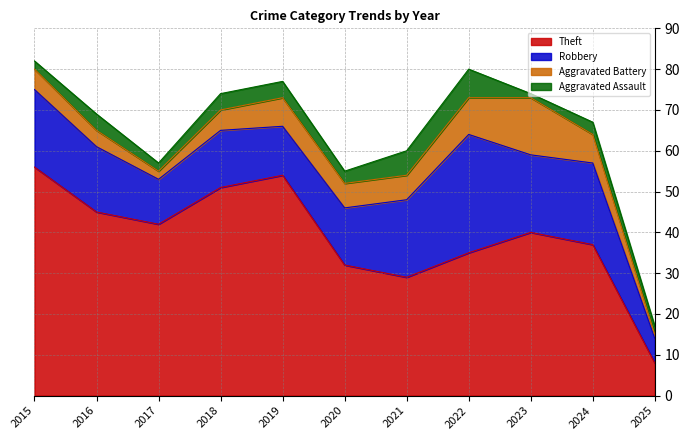

Reading left to right, what are all the values shown in this chart?

Theft: 56	45	42	51	54	32	29	35	40	37	8
Robbery: 19	16	11	14	12	14	19	29	19	20	6
Aggravated Battery: 5	4	2	5	7	6	6	9	14	7	1
Aggravated Assault: 2	4	2	4	4	3	6	7	1	3	2